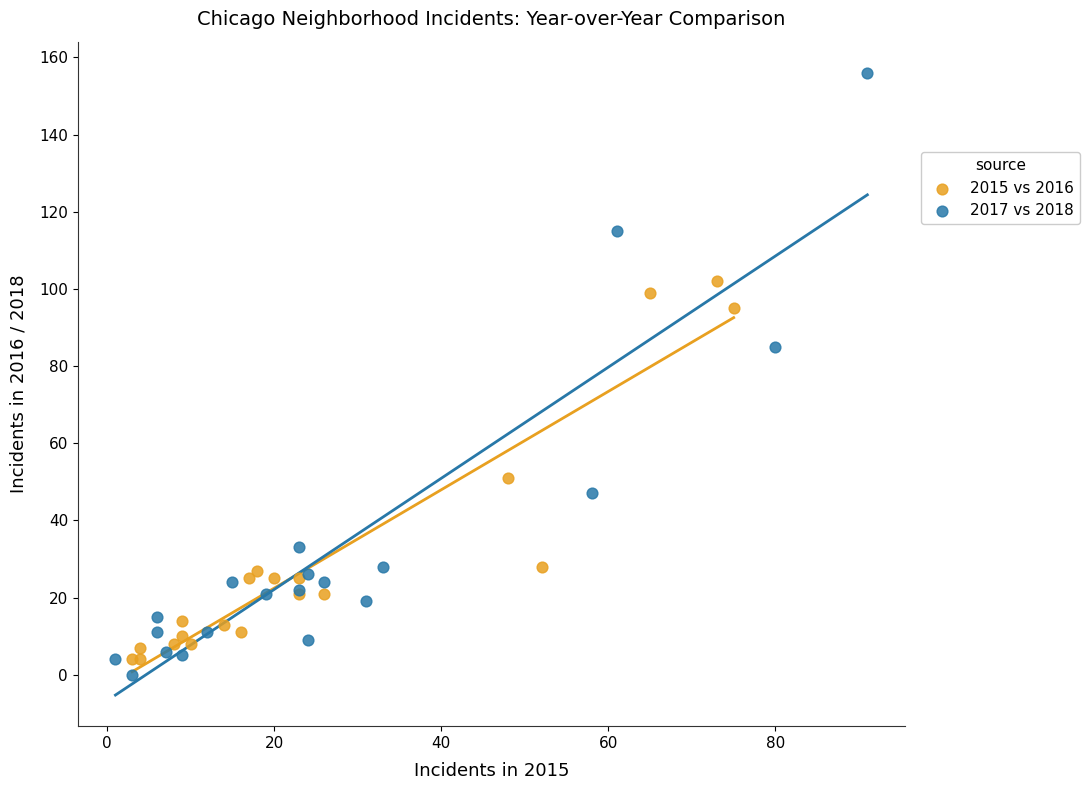

Which series has the largest Y range (max minus min)?

2017 vs 2018